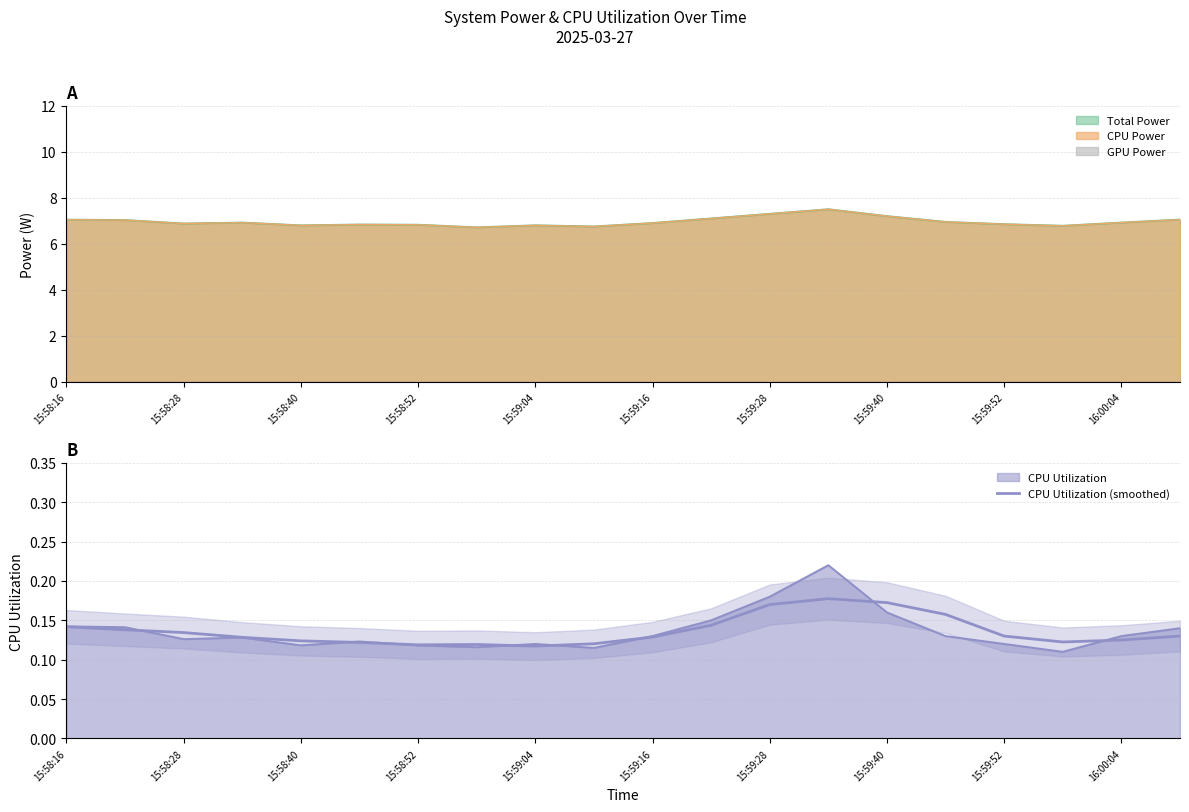

How many values are between 0 and 1?

20